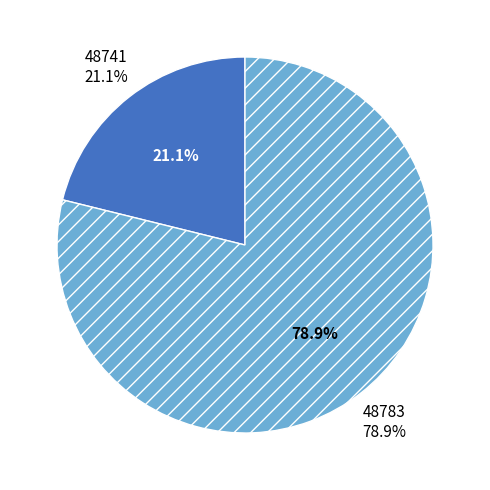

What percentage is the 48741 slice, to the nearest percent?

21%